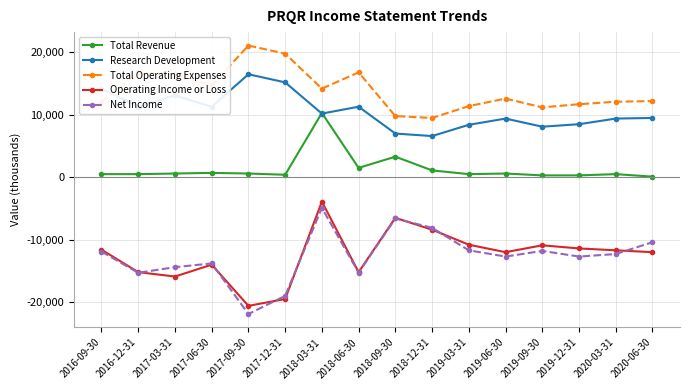

True or false: Total Revenue and Operating Income or Loss intersect in this chart.

False